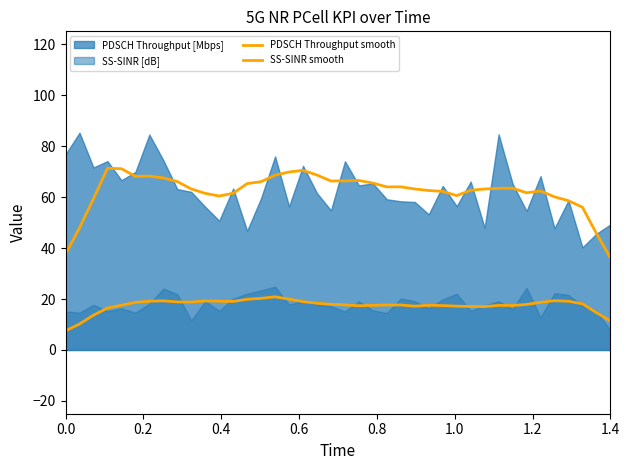

Which series has the largest total across all categories?

PDSCH Throughput smooth